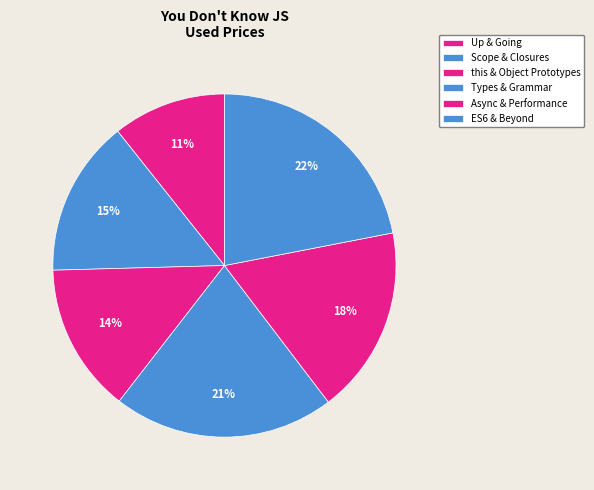

Between ES6 & Beyond and Async & Performance, which is larger?

ES6 & Beyond